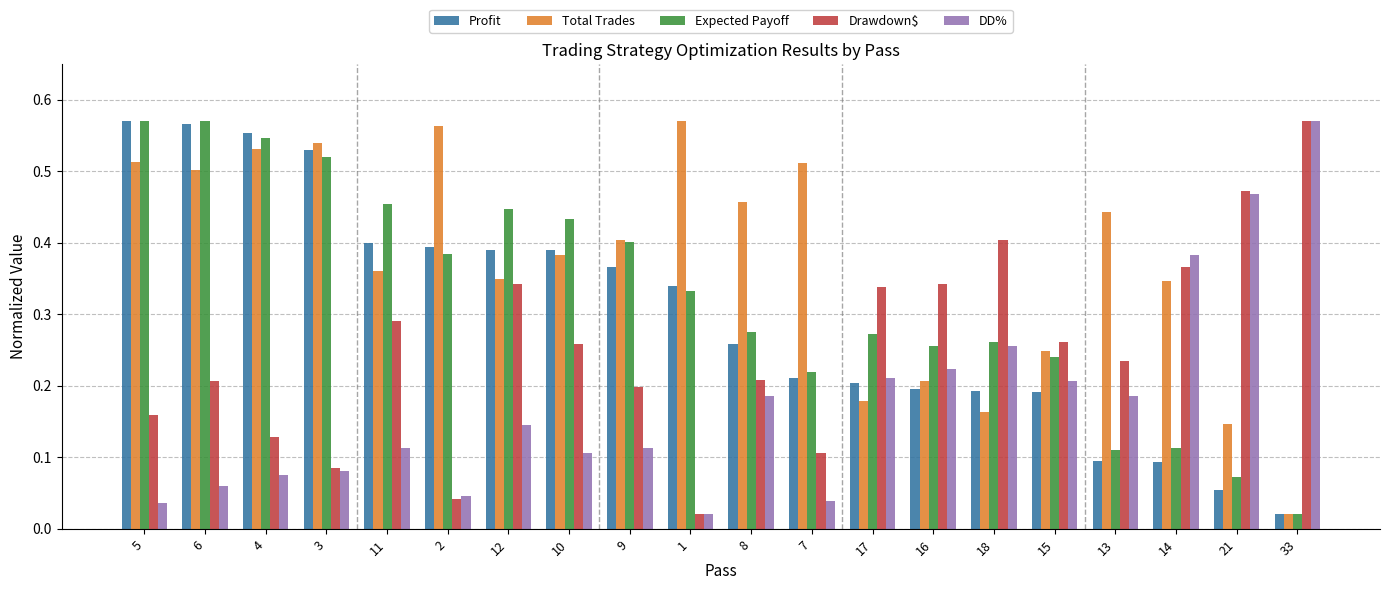

At which label does DD% reach its peak?

33